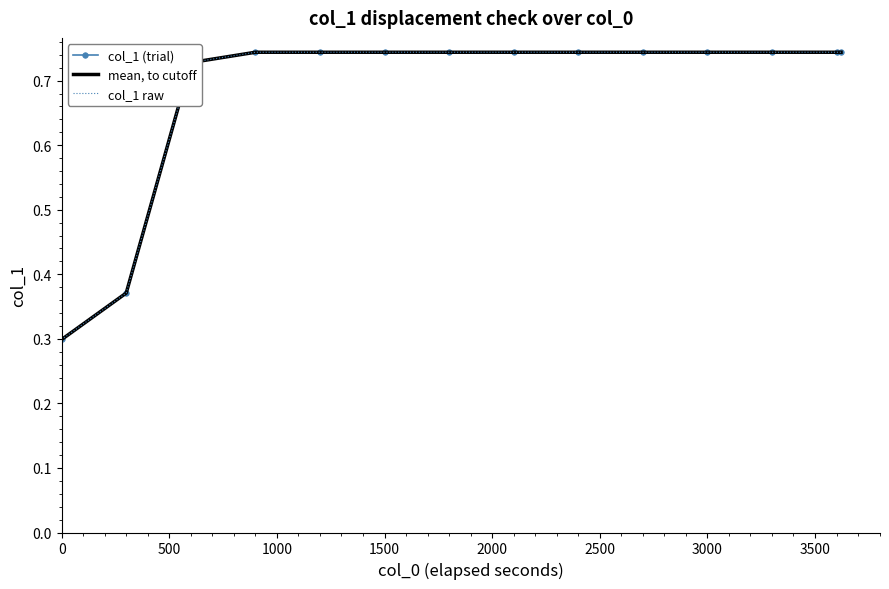

Is this an area chart (filled region under the line)?

No